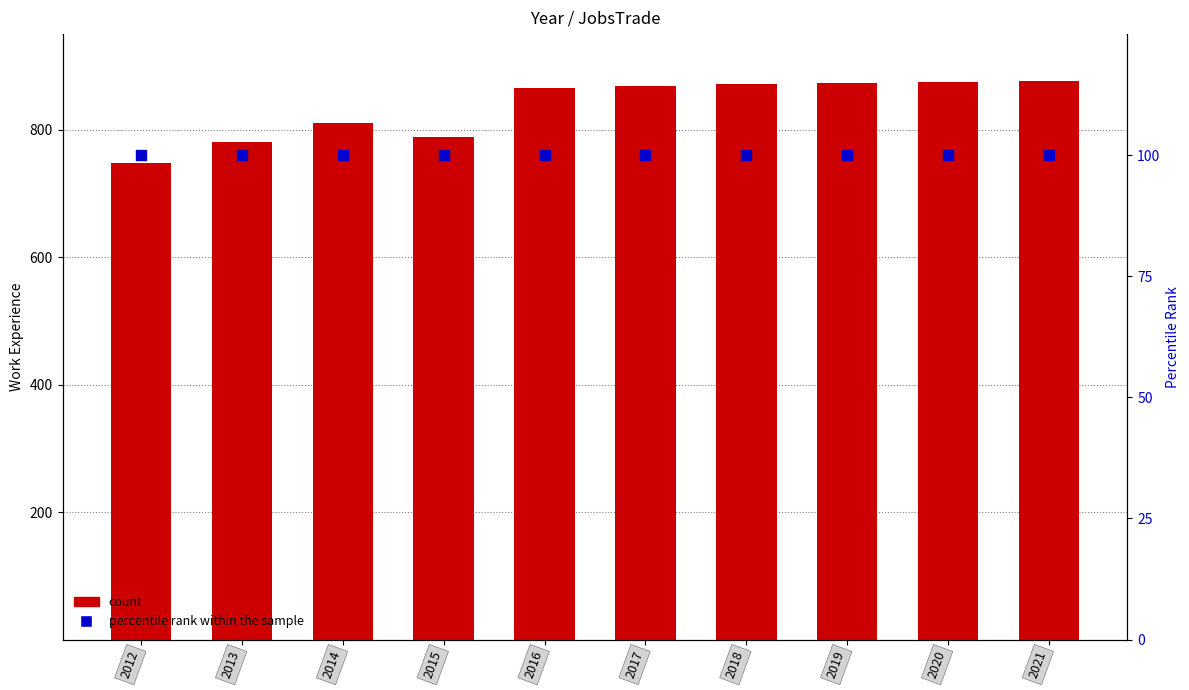

Which series has the largest total across all categories?

count